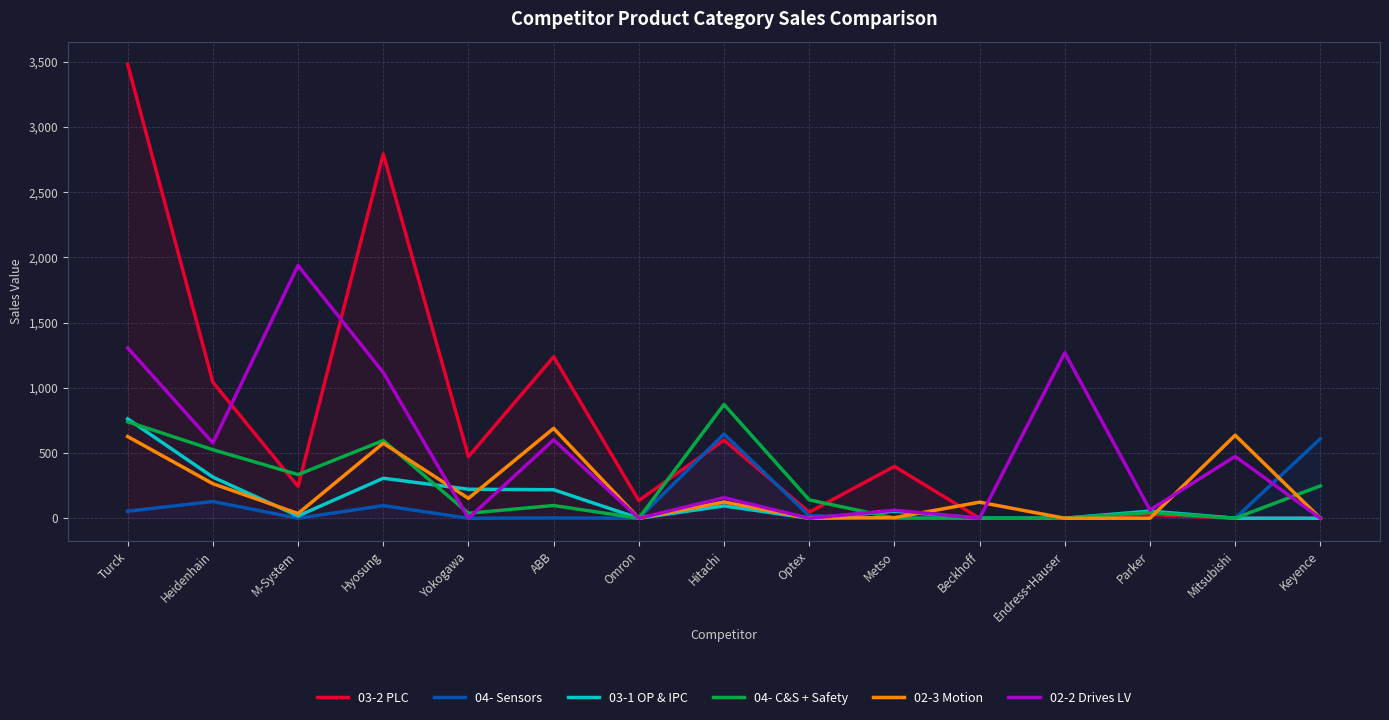

What is the sum of the 04- Sensors values at Optex and Hyosung?

115.9